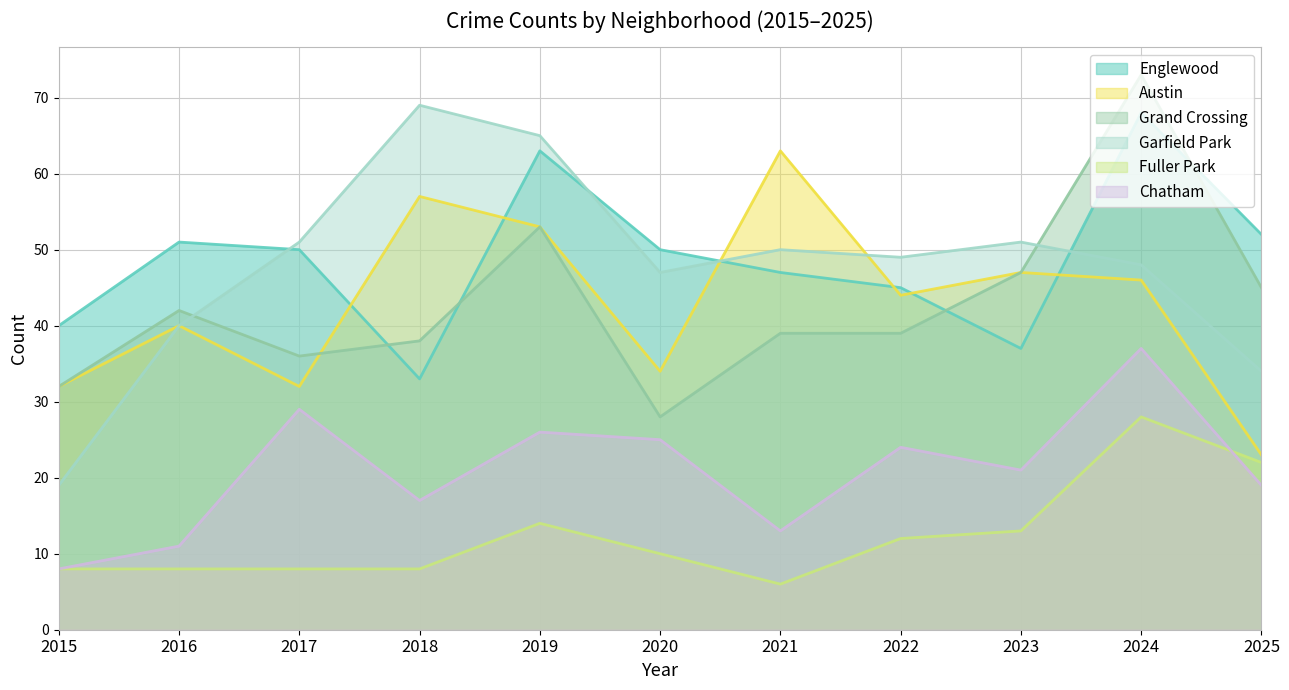

The value of Garfield Park at 2024 is 48. True or false?

True